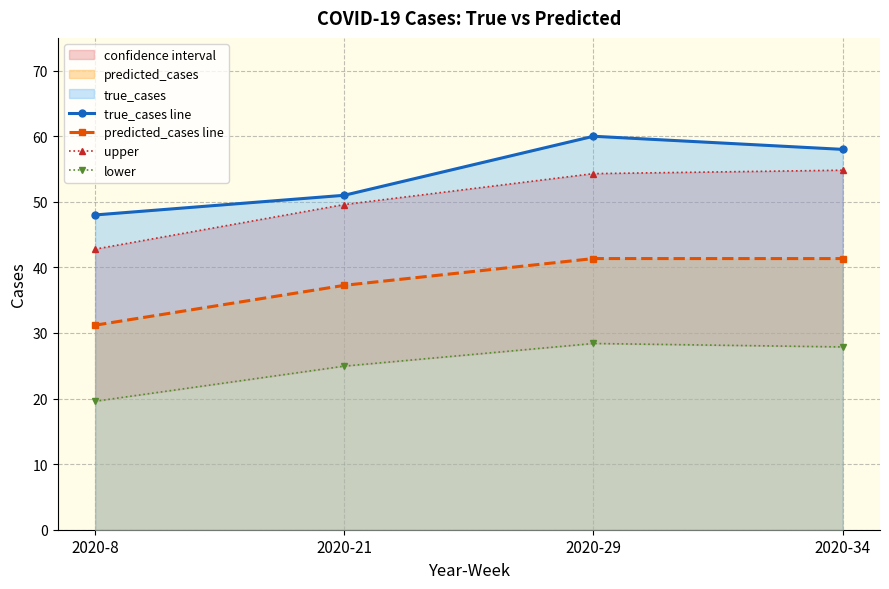

Which label corresponds to the largest value in the chart?

2020-29